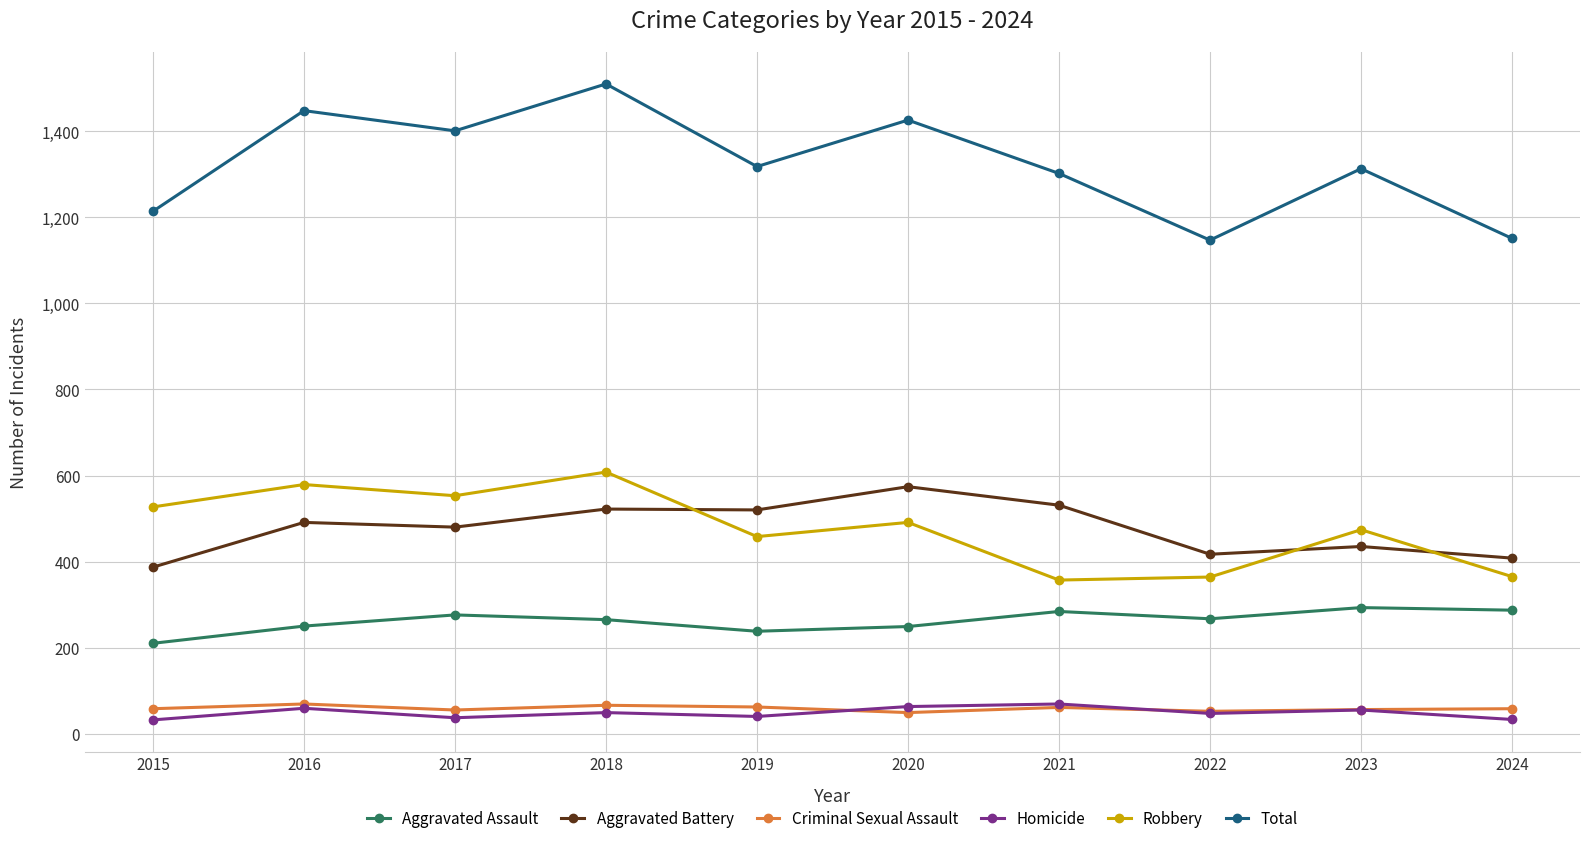

The Aggravated Battery series shows 191 at 2021. True or false?

False